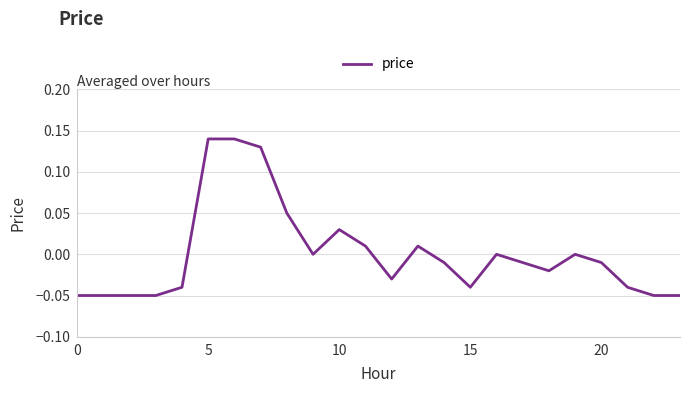

Where is the first local minimum?

9